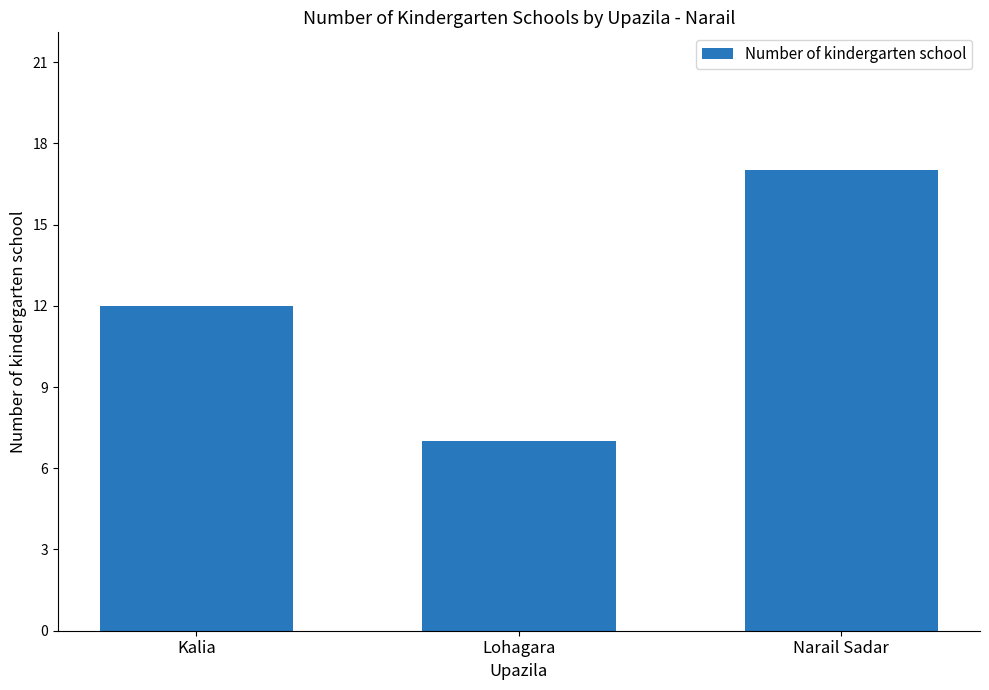

What is the ratio of the value at Lohagara to the value at Kalia?

0.6